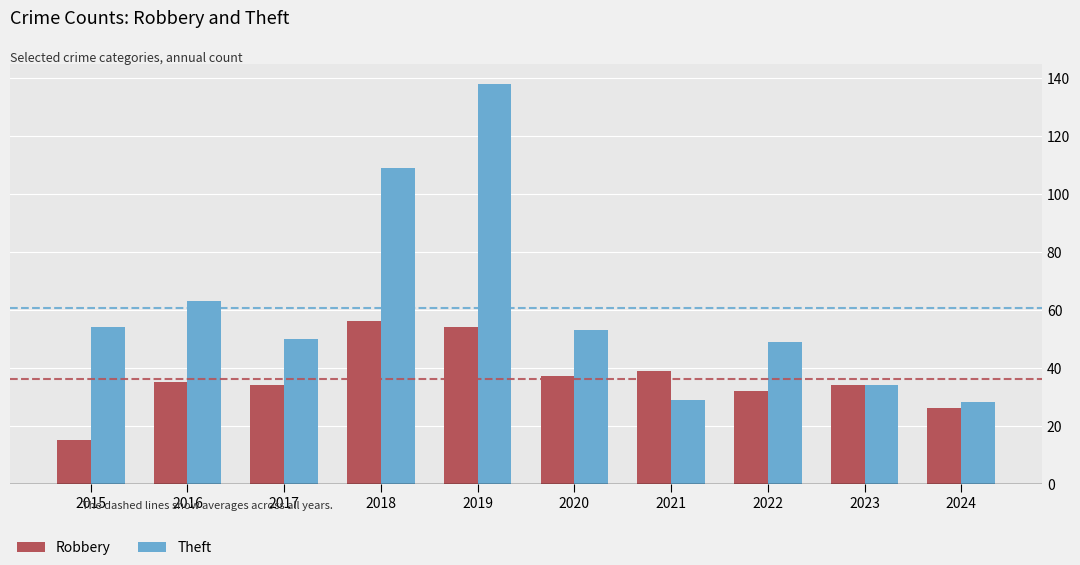

Which series changed the most between 2017 and 2024?

Theft